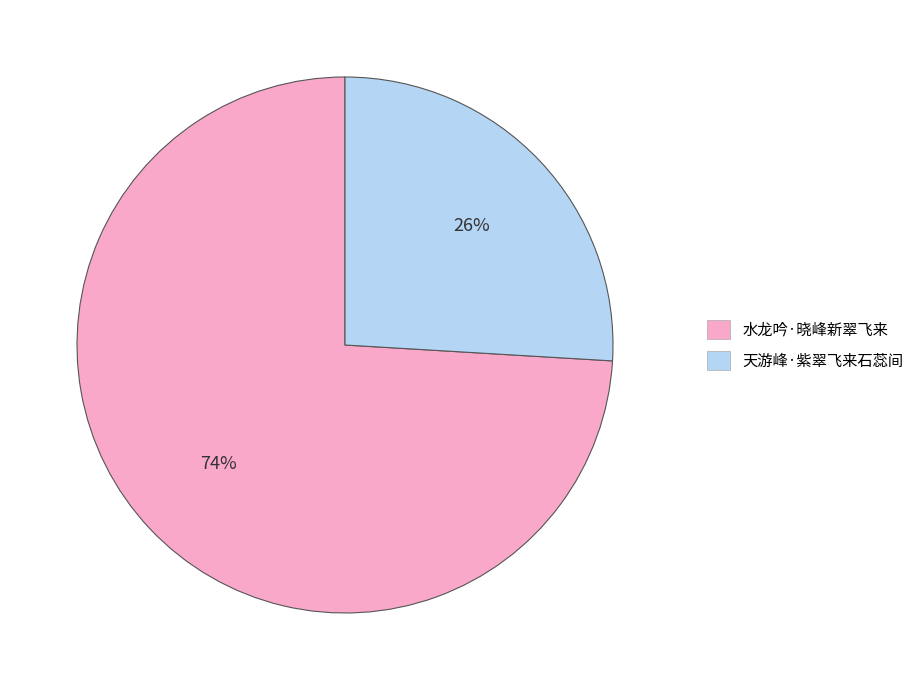

Approximately how many times larger is the value at 天游峰·紫翠飞来石蕊间 compared to 水龙吟·晓峰新翠飞来?

0.4